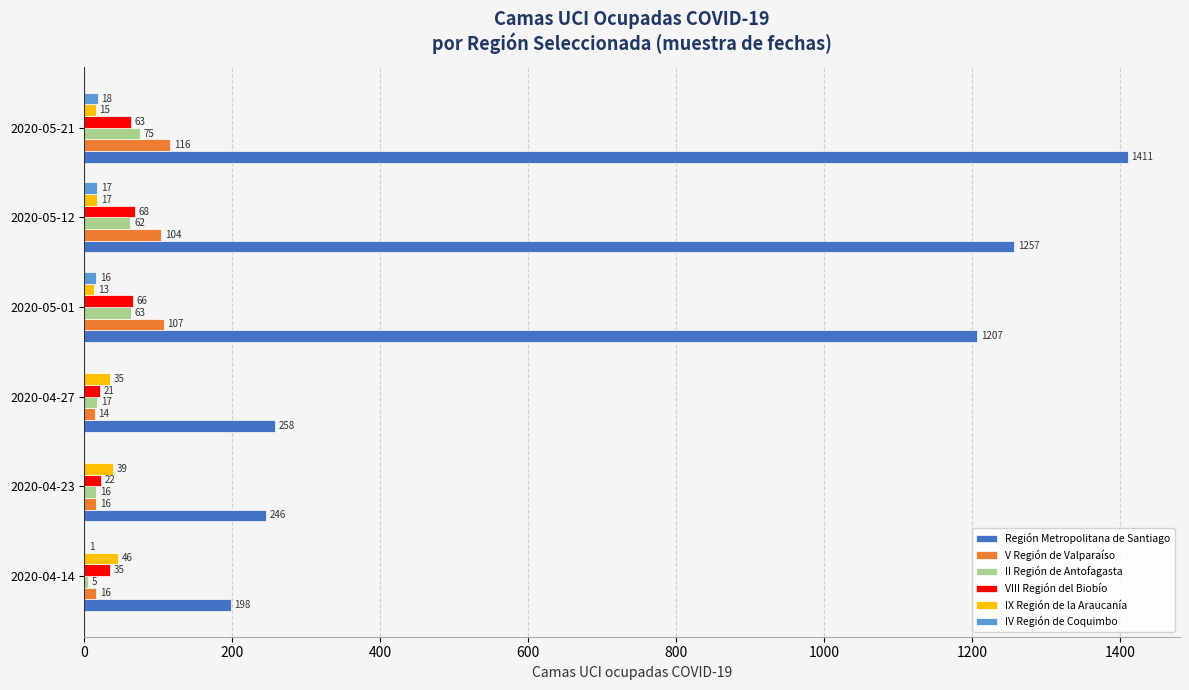

What is the highest value of the V Región de Valparaíso series?

116